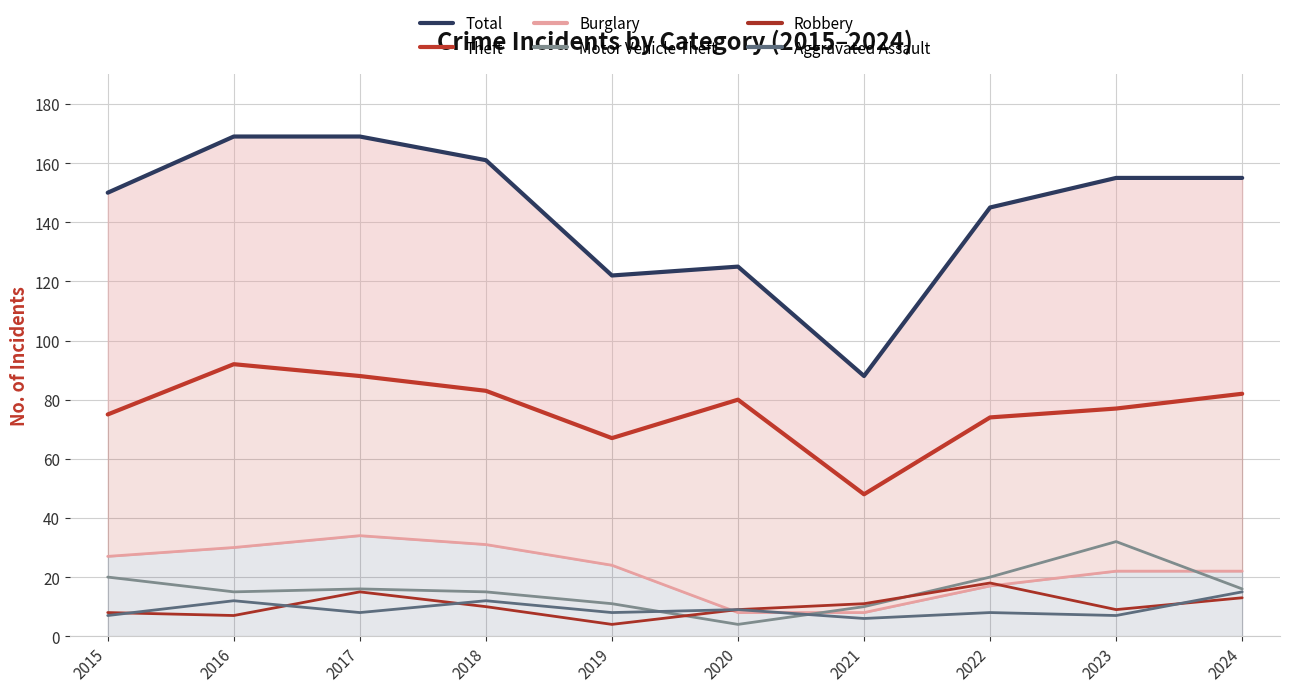

Reading right to left, transcribe all the data shown in this chart.

Total: 155	155	145	88	125	122	161	169	169	150
Theft: 82	77	74	48	80	67	83	88	92	75
Burglary: 22	22	17	8	8	24	31	34	30	27
Motor Vehicle Theft: 16	32	20	10	4	11	15	16	15	20
Robbery: 13	9	18	11	9	4	10	15	7	8
Aggravated Assault: 15	7	8	6	9	8	12	8	12	7